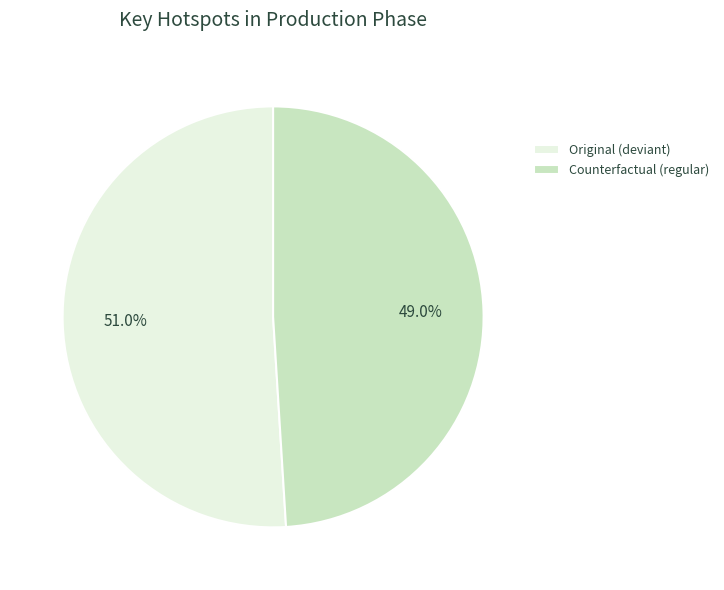

Between Original and Counterfactual, which is larger?

Original